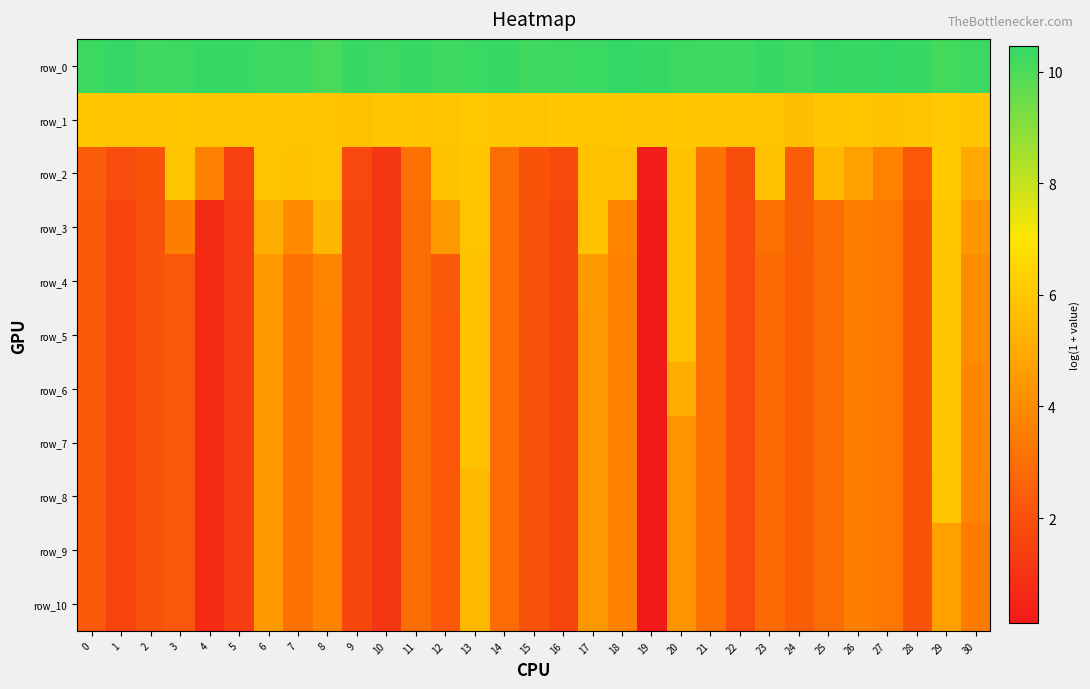

What is the total value across all series at 15?

34.5